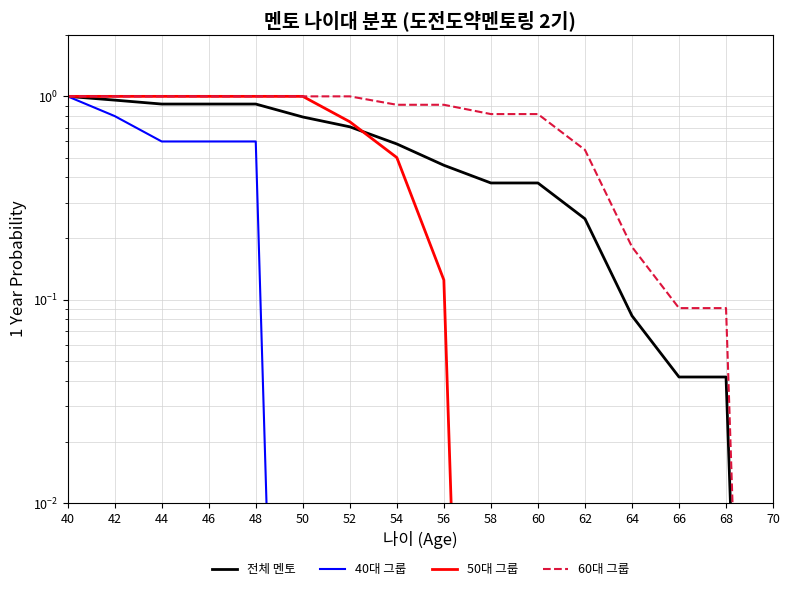

At how many categories does at least one series exceed 0?

16